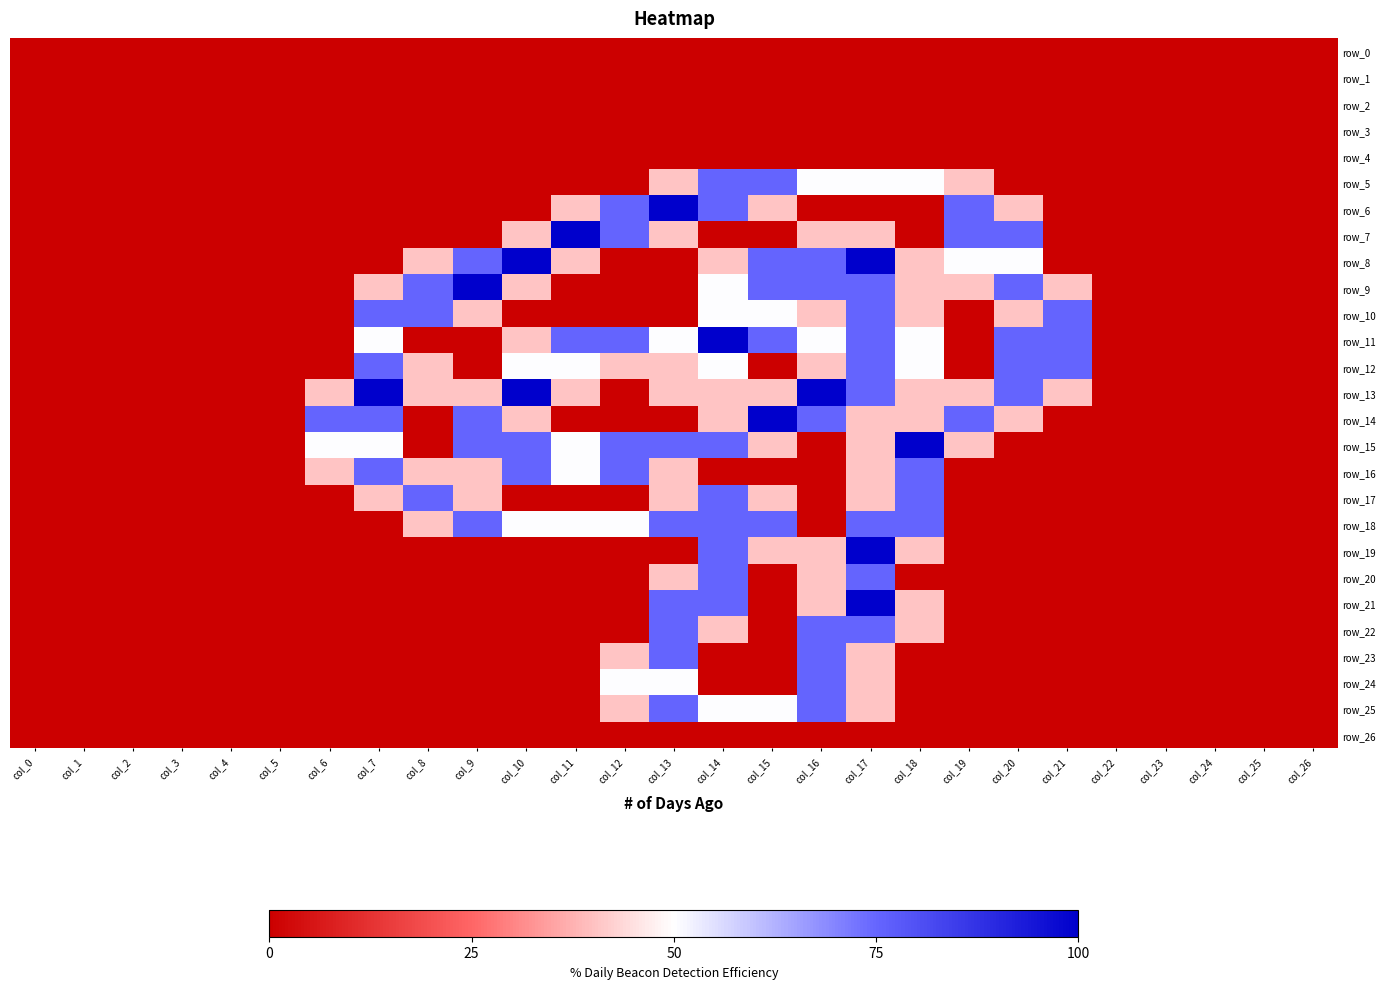

Reading left to right, list all the values displayed in this chart.

row_0: col_0=0.0	col_1=0.0	col_2=0.0	col_3=0.0	col_4=0.0	col_5=0.0	col_6=0.0	col_7=0.0	col_8=0.0	col_9=0.0	col_10=0.0	col_11=0.0	col_12=0.0	col_13=0.0	col_14=0.0	col_15=0.0	col_16=0.0	col_17=0.0	col_18=0.0	col_19=0.0	col_20=0.0	col_21=0.0	col_22=0.0	col_23=0.0	col_24=0.0	col_25=0.0	col_26=0.0
row_1: col_0=0.0	col_1=0.0	col_2=0.0	col_3=0.0	col_4=0.0	col_5=0.0	col_6=0.0	col_7=0.0	col_8=0.0	col_9=0.0	col_10=0.0	col_11=0.0	col_12=0.0	col_13=0.0	col_14=0.0	col_15=0.0	col_16=0.0	col_17=0.0	col_18=0.0	col_19=0.0	col_20=0.0	col_21=0.0	col_22=0.0	col_23=0.0	col_24=0.0	col_25=0.0	col_26=0.0
row_2: col_0=0.0	col_1=0.0	col_2=0.0	col_3=0.0	col_4=0.0	col_5=0.0	col_6=0.0	col_7=0.0	col_8=0.0	col_9=0.0	col_10=0.0	col_11=0.0	col_12=0.0	col_13=0.0	col_14=0.0	col_15=0.0	col_16=0.0	col_17=0.0	col_18=0.0	col_19=0.0	col_20=0.0	col_21=0.0	col_22=0.0	col_23=0.0	col_24=0.0	col_25=0.0	col_26=0.0
row_3: col_0=0.0	col_1=0.0	col_2=0.0	col_3=0.0	col_4=0.0	col_5=0.0	col_6=0.0	col_7=0.0	col_8=0.0	col_9=0.0	col_10=0.0	col_11=0.0	col_12=0.0	col_13=0.0	col_14=0.0	col_15=0.0	col_16=0.0	col_17=0.0	col_18=0.0	col_19=0.0	col_20=0.0	col_21=0.0	col_22=0.0	col_23=0.0	col_24=0.0	col_25=0.0	col_26=0.0
row_4: col_0=0.0	col_1=0.0	col_2=0.0	col_3=0.0	col_4=0.0	col_5=0.0	col_6=0.0	col_7=0.0	col_8=0.0	col_9=0.0	col_10=0.0	col_11=0.0	col_12=0.0	col_13=0.0	col_14=0.0	col_15=0.0	col_16=0.0	col_17=0.0	col_18=0.0	col_19=0.0	col_20=0.0	col_21=0.0	col_22=0.0	col_23=0.0	col_24=0.0	col_25=0.0	col_26=0.0
row_5: col_0=0.0	col_1=0.0	col_2=0.0	col_3=0.0	col_4=0.0	col_5=0.0	col_6=0.0	col_7=0.0	col_8=0.0	col_9=0.0	col_10=0.0	col_11=0.0	col_12=0.0	col_13=0.8	col_14=1.5	col_15=1.5	col_16=1.0	col_17=1.0	col_18=1.0	col_19=0.8	col_20=0.0	col_21=0.0	col_22=0.0	col_23=0.0	col_24=0.0	col_25=0.0	col_26=0.0
row_6: col_0=0.0	col_1=0.0	col_2=0.0	col_3=0.0	col_4=0.0	col_5=0.0	col_6=0.0	col_7=0.0	col_8=0.0	col_9=0.0	col_10=0.0	col_11=0.8	col_12=1.5	col_13=2.0	col_14=1.5	col_15=0.8	col_16=0.0	col_17=0.0	col_18=0.0	col_19=1.5	col_20=0.8	col_21=0.0	col_22=0.0	col_23=0.0	col_24=0.0	col_25=0.0	col_26=0.0
row_7: col_0=0.0	col_1=0.0	col_2=0.0	col_3=0.0	col_4=0.0	col_5=0.0	col_6=0.0	col_7=0.0	col_8=0.0	col_9=0.0	col_10=0.8	col_11=2.0	col_12=1.5	col_13=0.8	col_14=0.0	col_15=0.0	col_16=0.8	col_17=0.8	col_18=0.0	col_19=1.5	col_20=1.5	col_21=0.0	col_22=0.0	col_23=0.0	col_24=0.0	col_25=0.0	col_26=0.0
row_8: col_0=0.0	col_1=0.0	col_2=0.0	col_3=0.0	col_4=0.0	col_5=0.0	col_6=0.0	col_7=0.0	col_8=0.8	col_9=1.5	col_10=2.0	col_11=0.8	col_12=0.0	col_13=0.0	col_14=0.8	col_15=1.5	col_16=1.5	col_17=2.0	col_18=0.8	col_19=1.0	col_20=1.0	col_21=0.0	col_22=0.0	col_23=0.0	col_24=0.0	col_25=0.0	col_26=0.0
row_9: col_0=0.0	col_1=0.0	col_2=0.0	col_3=0.0	col_4=0.0	col_5=0.0	col_6=0.0	col_7=0.8	col_8=1.5	col_9=2.0	col_10=0.8	col_11=0.0	col_12=0.0	col_13=0.0	col_14=1.0	col_15=1.5	col_16=1.5	col_17=1.5	col_18=0.8	col_19=0.8	col_20=1.5	col_21=0.8	col_22=0.0	col_23=0.0	col_24=0.0	col_25=0.0	col_26=0.0
row_10: col_0=0.0	col_1=0.0	col_2=0.0	col_3=0.0	col_4=0.0	col_5=0.0	col_6=0.0	col_7=1.5	col_8=1.5	col_9=0.8	col_10=0.0	col_11=0.0	col_12=0.0	col_13=0.0	col_14=1.0	col_15=1.0	col_16=0.8	col_17=1.5	col_18=0.8	col_19=0.0	col_20=0.8	col_21=1.5	col_22=0.0	col_23=0.0	col_24=0.0	col_25=0.0	col_26=0.0
row_11: col_0=0.0	col_1=0.0	col_2=0.0	col_3=0.0	col_4=0.0	col_5=0.0	col_6=0.0	col_7=1.0	col_8=0.0	col_9=0.0	col_10=0.8	col_11=1.5	col_12=1.5	col_13=1.0	col_14=2.0	col_15=1.5	col_16=1.0	col_17=1.5	col_18=1.0	col_19=0.0	col_20=1.5	col_21=1.5	col_22=0.0	col_23=0.0	col_24=0.0	col_25=0.0	col_26=0.0
row_12: col_0=0.0	col_1=0.0	col_2=0.0	col_3=0.0	col_4=0.0	col_5=0.0	col_6=0.0	col_7=1.5	col_8=0.8	col_9=0.0	col_10=1.0	col_11=1.0	col_12=0.8	col_13=0.8	col_14=1.0	col_15=0.0	col_16=0.8	col_17=1.5	col_18=1.0	col_19=0.0	col_20=1.5	col_21=1.5	col_22=0.0	col_23=0.0	col_24=0.0	col_25=0.0	col_26=0.0
row_13: col_0=0.0	col_1=0.0	col_2=0.0	col_3=0.0	col_4=0.0	col_5=0.0	col_6=0.8	col_7=2.0	col_8=0.8	col_9=0.8	col_10=2.0	col_11=0.8	col_12=0.0	col_13=0.8	col_14=0.8	col_15=0.8	col_16=2.0	col_17=1.5	col_18=0.8	col_19=0.8	col_20=1.5	col_21=0.8	col_22=0.0	col_23=0.0	col_24=0.0	col_25=0.0	col_26=0.0
row_14: col_0=0.0	col_1=0.0	col_2=0.0	col_3=0.0	col_4=0.0	col_5=0.0	col_6=1.5	col_7=1.5	col_8=0.0	col_9=1.5	col_10=0.8	col_11=0.0	col_12=0.0	col_13=0.0	col_14=0.8	col_15=2.0	col_16=1.5	col_17=0.8	col_18=0.8	col_19=1.5	col_20=0.8	col_21=0.0	col_22=0.0	col_23=0.0	col_24=0.0	col_25=0.0	col_26=0.0
row_15: col_0=0.0	col_1=0.0	col_2=0.0	col_3=0.0	col_4=0.0	col_5=0.0	col_6=1.0	col_7=1.0	col_8=0.0	col_9=1.5	col_10=1.5	col_11=1.0	col_12=1.5	col_13=1.5	col_14=1.5	col_15=0.8	col_16=0.0	col_17=0.8	col_18=2.0	col_19=0.8	col_20=0.0	col_21=0.0	col_22=0.0	col_23=0.0	col_24=0.0	col_25=0.0	col_26=0.0
row_16: col_0=0.0	col_1=0.0	col_2=0.0	col_3=0.0	col_4=0.0	col_5=0.0	col_6=0.8	col_7=1.5	col_8=0.8	col_9=0.8	col_10=1.5	col_11=1.0	col_12=1.5	col_13=0.8	col_14=0.0	col_15=0.0	col_16=0.0	col_17=0.8	col_18=1.5	col_19=0.0	col_20=0.0	col_21=0.0	col_22=0.0	col_23=0.0	col_24=0.0	col_25=0.0	col_26=0.0
row_17: col_0=0.0	col_1=0.0	col_2=0.0	col_3=0.0	col_4=0.0	col_5=0.0	col_6=0.0	col_7=0.8	col_8=1.5	col_9=0.8	col_10=0.0	col_11=0.0	col_12=0.0	col_13=0.8	col_14=1.5	col_15=0.8	col_16=0.0	col_17=0.8	col_18=1.5	col_19=0.0	col_20=0.0	col_21=0.0	col_22=0.0	col_23=0.0	col_24=0.0	col_25=0.0	col_26=0.0
row_18: col_0=0.0	col_1=0.0	col_2=0.0	col_3=0.0	col_4=0.0	col_5=0.0	col_6=0.0	col_7=0.0	col_8=0.8	col_9=1.5	col_10=1.0	col_11=1.0	col_12=1.0	col_13=1.5	col_14=1.5	col_15=1.5	col_16=0.0	col_17=1.5	col_18=1.5	col_19=0.0	col_20=0.0	col_21=0.0	col_22=0.0	col_23=0.0	col_24=0.0	col_25=0.0	col_26=0.0
row_19: col_0=0.0	col_1=0.0	col_2=0.0	col_3=0.0	col_4=0.0	col_5=0.0	col_6=0.0	col_7=0.0	col_8=0.0	col_9=0.0	col_10=0.0	col_11=0.0	col_12=0.0	col_13=0.0	col_14=1.5	col_15=0.8	col_16=0.8	col_17=2.0	col_18=0.8	col_19=0.0	col_20=0.0	col_21=0.0	col_22=0.0	col_23=0.0	col_24=0.0	col_25=0.0	col_26=0.0
row_20: col_0=0.0	col_1=0.0	col_2=0.0	col_3=0.0	col_4=0.0	col_5=0.0	col_6=0.0	col_7=0.0	col_8=0.0	col_9=0.0	col_10=0.0	col_11=0.0	col_12=0.0	col_13=0.8	col_14=1.5	col_15=0.0	col_16=0.8	col_17=1.5	col_18=0.0	col_19=0.0	col_20=0.0	col_21=0.0	col_22=0.0	col_23=0.0	col_24=0.0	col_25=0.0	col_26=0.0
row_21: col_0=0.0	col_1=0.0	col_2=0.0	col_3=0.0	col_4=0.0	col_5=0.0	col_6=0.0	col_7=0.0	col_8=0.0	col_9=0.0	col_10=0.0	col_11=0.0	col_12=0.0	col_13=1.5	col_14=1.5	col_15=0.0	col_16=0.8	col_17=2.0	col_18=0.8	col_19=0.0	col_20=0.0	col_21=0.0	col_22=0.0	col_23=0.0	col_24=0.0	col_25=0.0	col_26=0.0
row_22: col_0=0.0	col_1=0.0	col_2=0.0	col_3=0.0	col_4=0.0	col_5=0.0	col_6=0.0	col_7=0.0	col_8=0.0	col_9=0.0	col_10=0.0	col_11=0.0	col_12=0.0	col_13=1.5	col_14=0.8	col_15=0.0	col_16=1.5	col_17=1.5	col_18=0.8	col_19=0.0	col_20=0.0	col_21=0.0	col_22=0.0	col_23=0.0	col_24=0.0	col_25=0.0	col_26=0.0
row_23: col_0=0.0	col_1=0.0	col_2=0.0	col_3=0.0	col_4=0.0	col_5=0.0	col_6=0.0	col_7=0.0	col_8=0.0	col_9=0.0	col_10=0.0	col_11=0.0	col_12=0.8	col_13=1.5	col_14=0.0	col_15=0.0	col_16=1.5	col_17=0.8	col_18=0.0	col_19=0.0	col_20=0.0	col_21=0.0	col_22=0.0	col_23=0.0	col_24=0.0	col_25=0.0	col_26=0.0
row_24: col_0=0.0	col_1=0.0	col_2=0.0	col_3=0.0	col_4=0.0	col_5=0.0	col_6=0.0	col_7=0.0	col_8=0.0	col_9=0.0	col_10=0.0	col_11=0.0	col_12=1.0	col_13=1.0	col_14=0.0	col_15=0.0	col_16=1.5	col_17=0.8	col_18=0.0	col_19=0.0	col_20=0.0	col_21=0.0	col_22=0.0	col_23=0.0	col_24=0.0	col_25=0.0	col_26=0.0
row_25: col_0=0.0	col_1=0.0	col_2=0.0	col_3=0.0	col_4=0.0	col_5=0.0	col_6=0.0	col_7=0.0	col_8=0.0	col_9=0.0	col_10=0.0	col_11=0.0	col_12=0.8	col_13=1.5	col_14=1.0	col_15=1.0	col_16=1.5	col_17=0.8	col_18=0.0	col_19=0.0	col_20=0.0	col_21=0.0	col_22=0.0	col_23=0.0	col_24=0.0	col_25=0.0	col_26=0.0
row_26: col_0=0.0	col_1=0.0	col_2=0.0	col_3=0.0	col_4=0.0	col_5=0.0	col_6=0.0	col_7=0.0	col_8=0.0	col_9=0.0	col_10=0.0	col_11=0.0	col_12=0.0	col_13=0.0	col_14=0.0	col_15=0.0	col_16=0.0	col_17=0.0	col_18=0.0	col_19=0.0	col_20=0.0	col_21=0.0	col_22=0.0	col_23=0.0	col_24=0.0	col_25=0.0	col_26=0.0